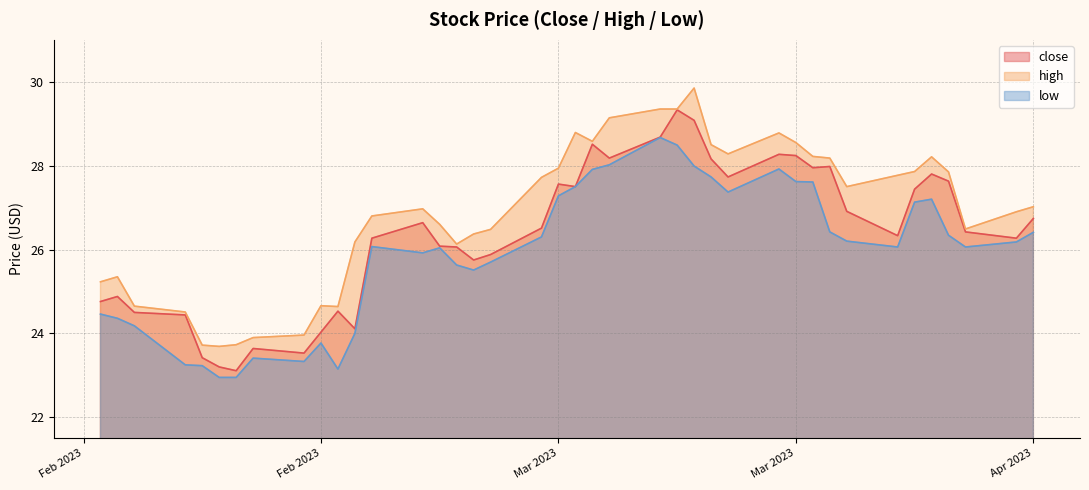

What are all the series names shown in the legend?

close, high, low